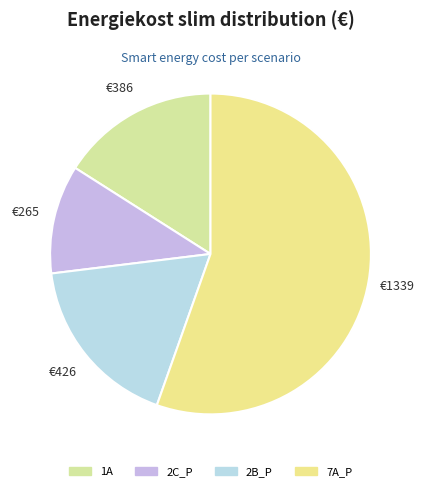

What is the ratio of the value at 2B_P to the value at 1A?

1.1